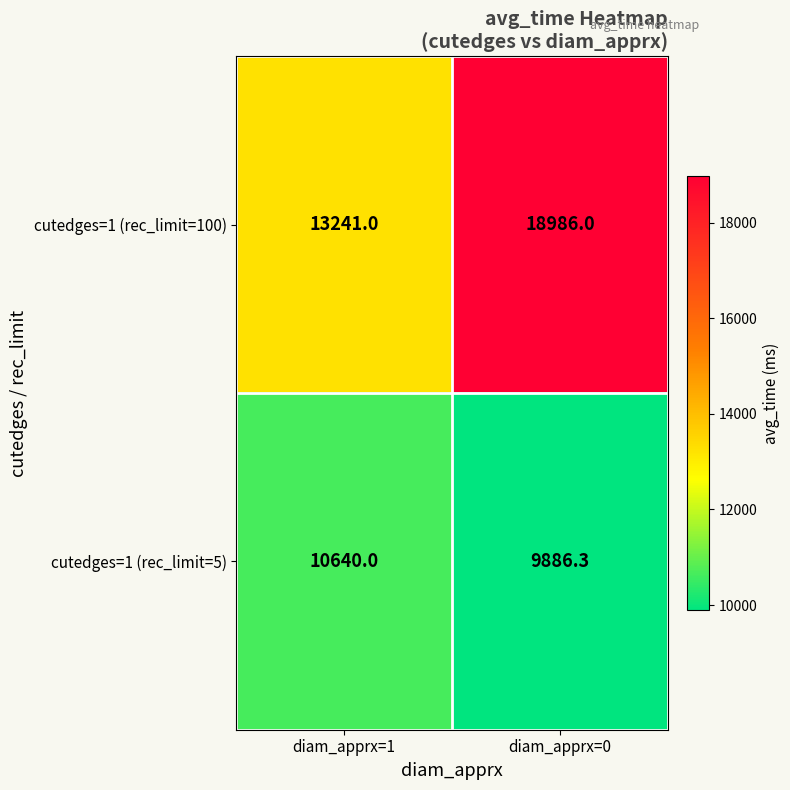

Which series changed the most between diam_apprx=1 and diam_apprx=0?

cutedges=1 (rec_limit=100)